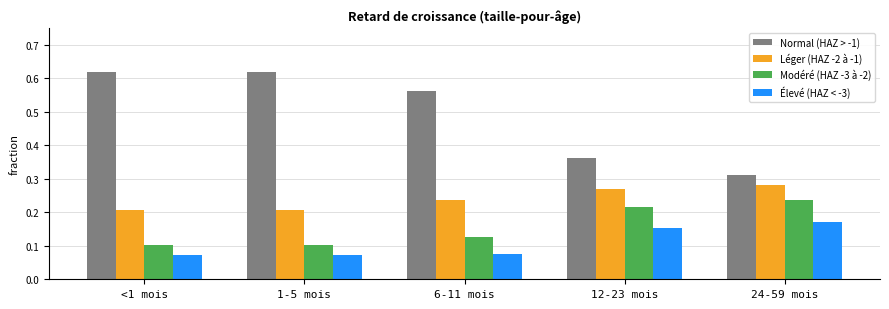

Rank the series by their maximum value, from highest to lowest.

Normal (HAZ > -1), Léger (HAZ -2 à -1), Modéré (HAZ -3 à -2), Élevé (HAZ < -3)